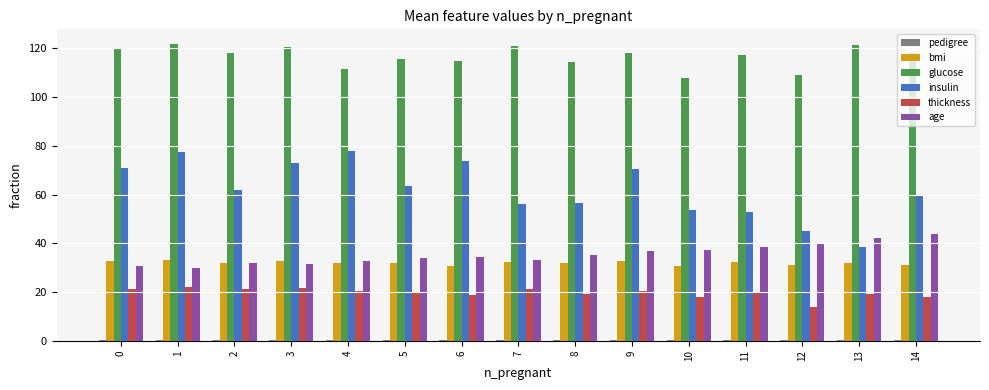

Which series changed the most between 6 and 12?

insulin